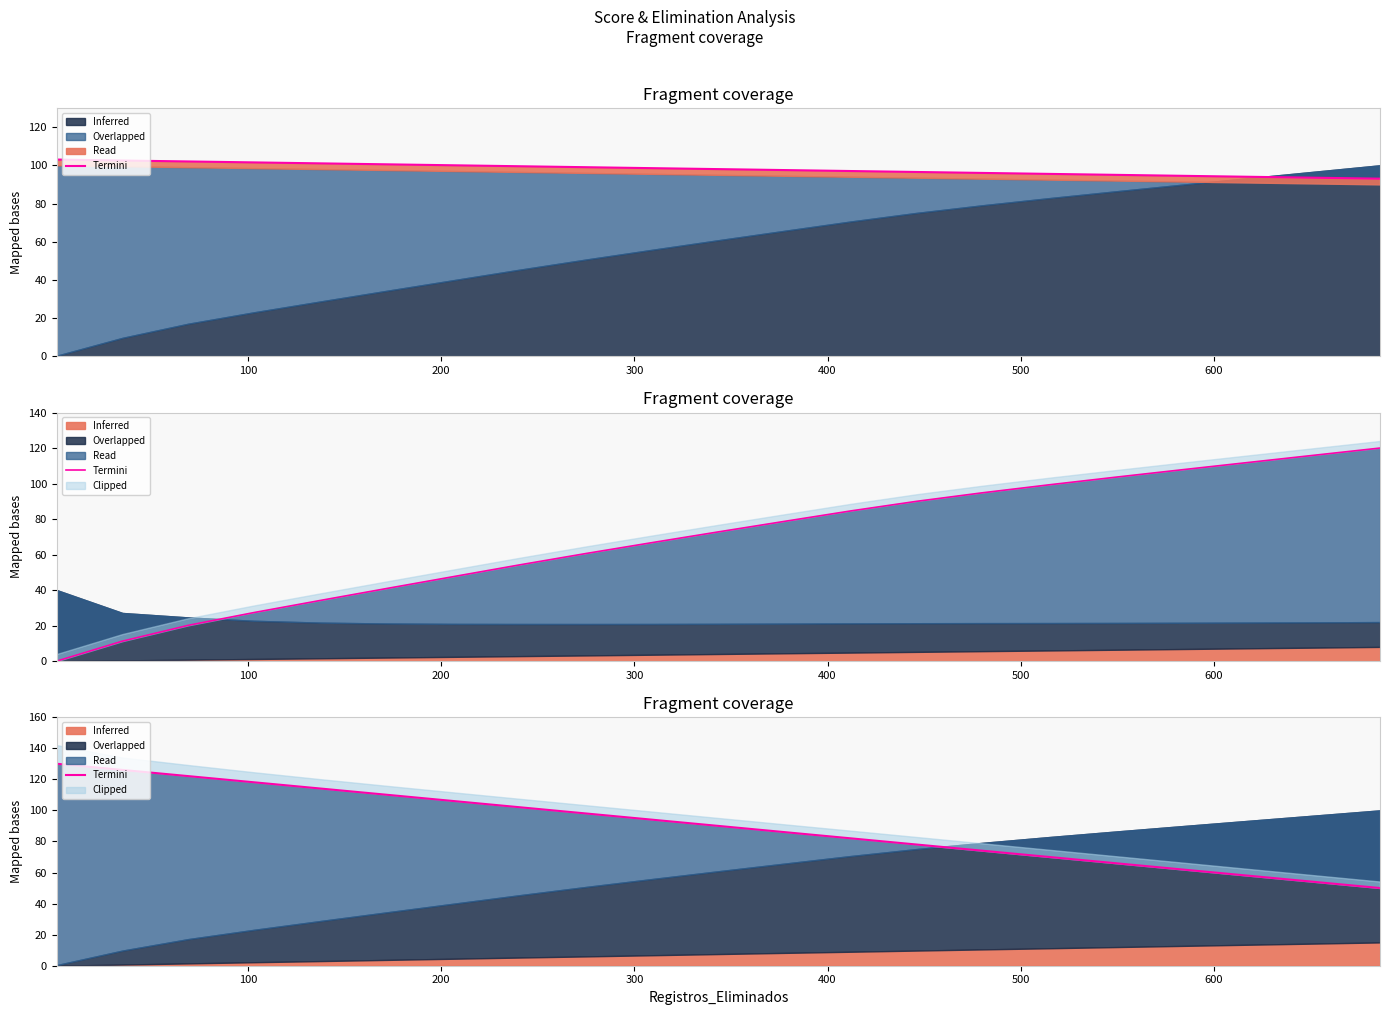

Does the chart have visible grid lines?

No